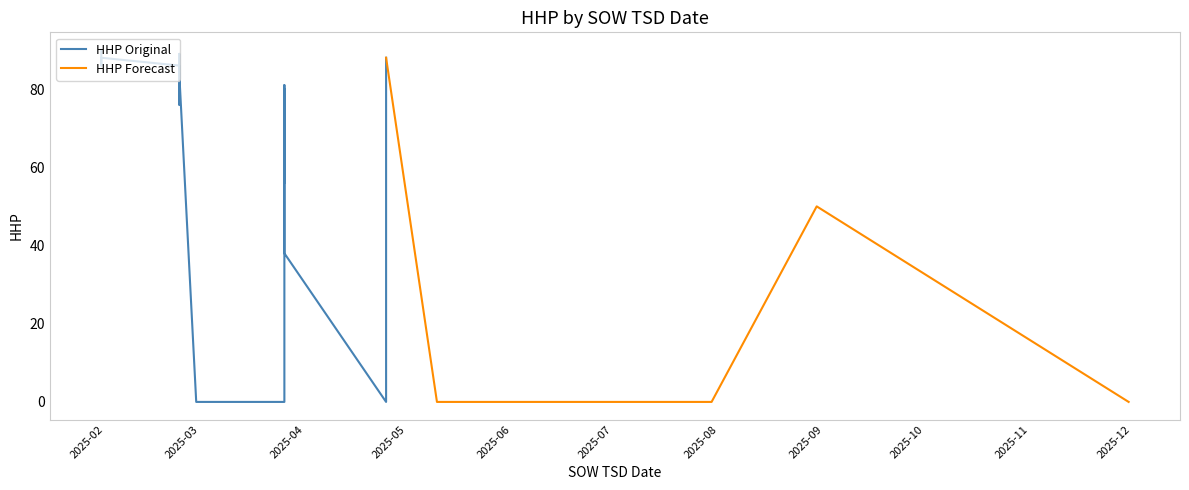

At which label is the value closest to 45?

2025-08-30